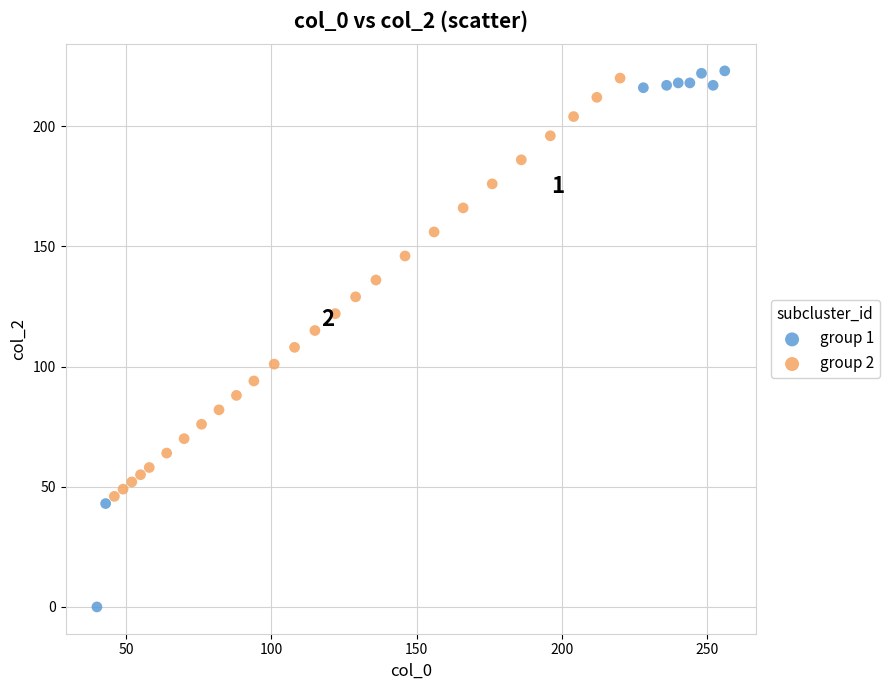

Which series contains the lowest Y value?

group 1